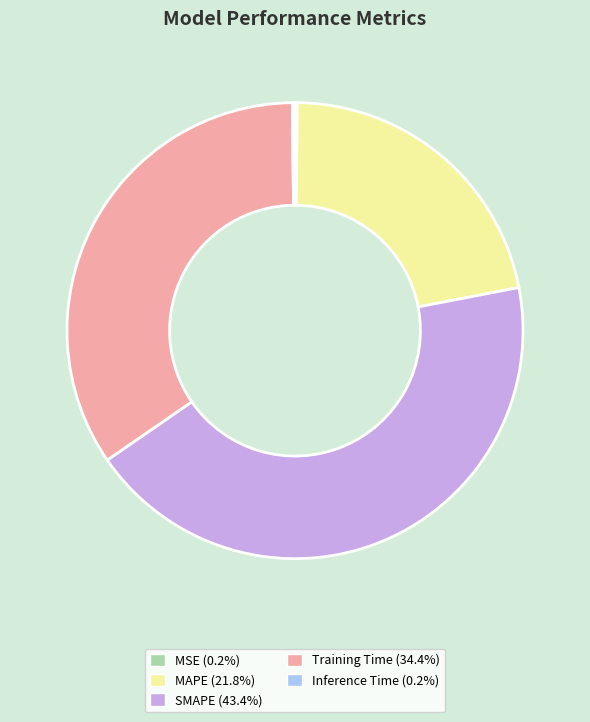

The SMAPE slice represents 31% of the pie. True or false?

False